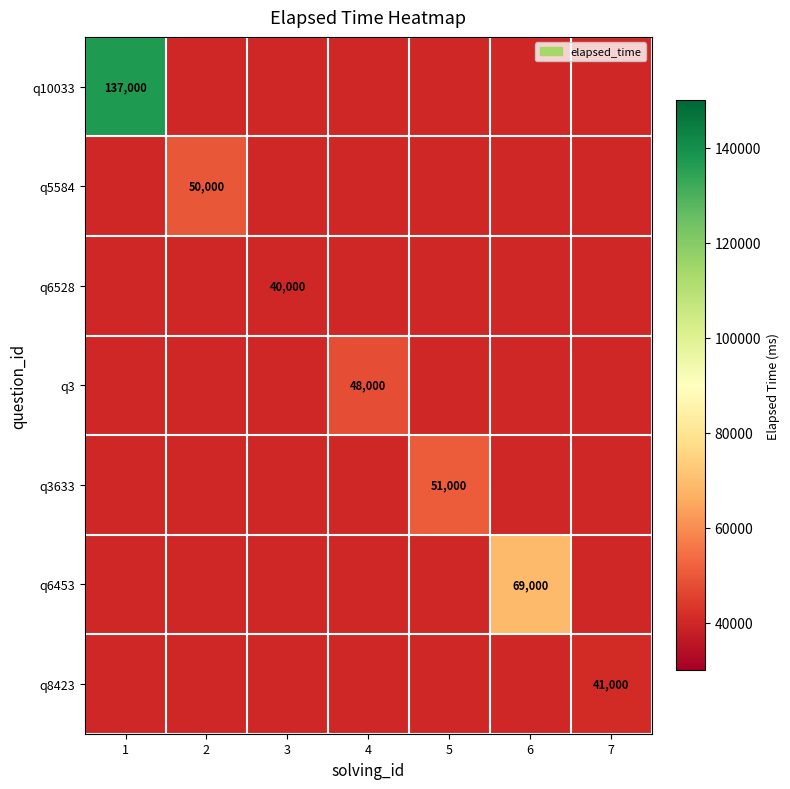

True or false: q6528 has a value of 40000 at 3.

True